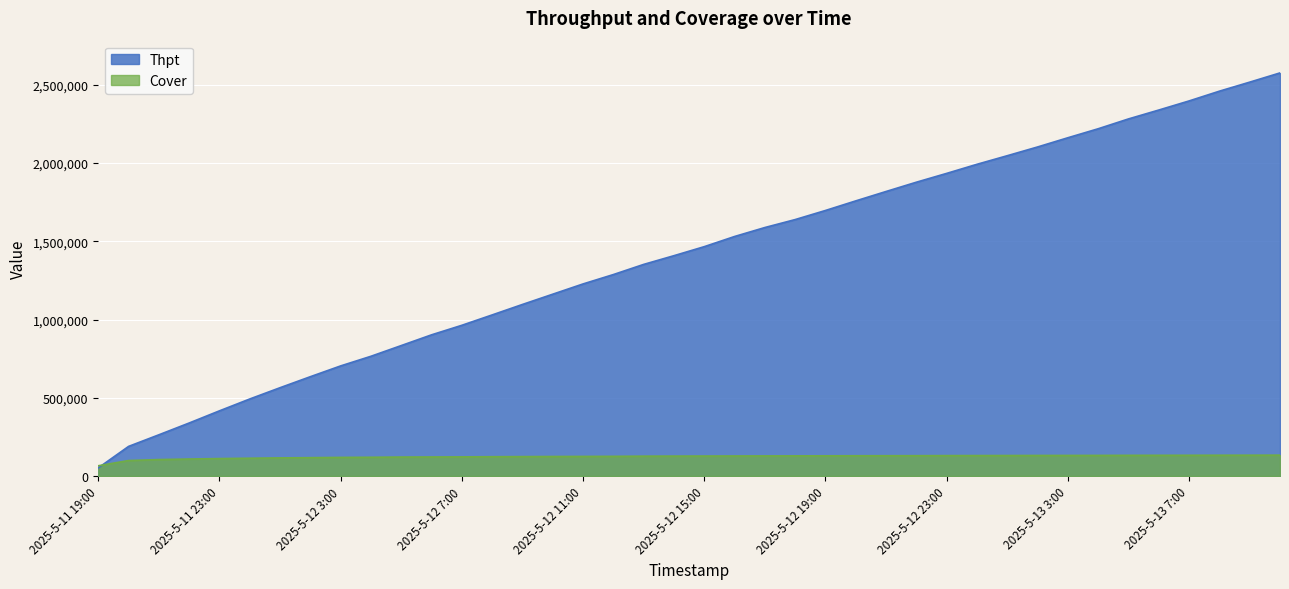

True or false: Cover has a value of 132142 at 2025-5-13 5:00.

True